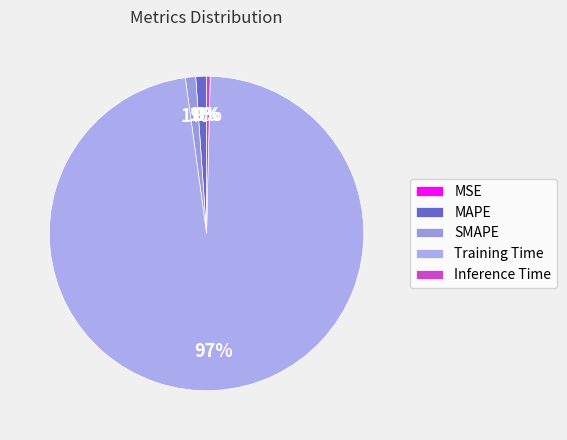

True or false: SMAPE accounts for 11% of the total.

False